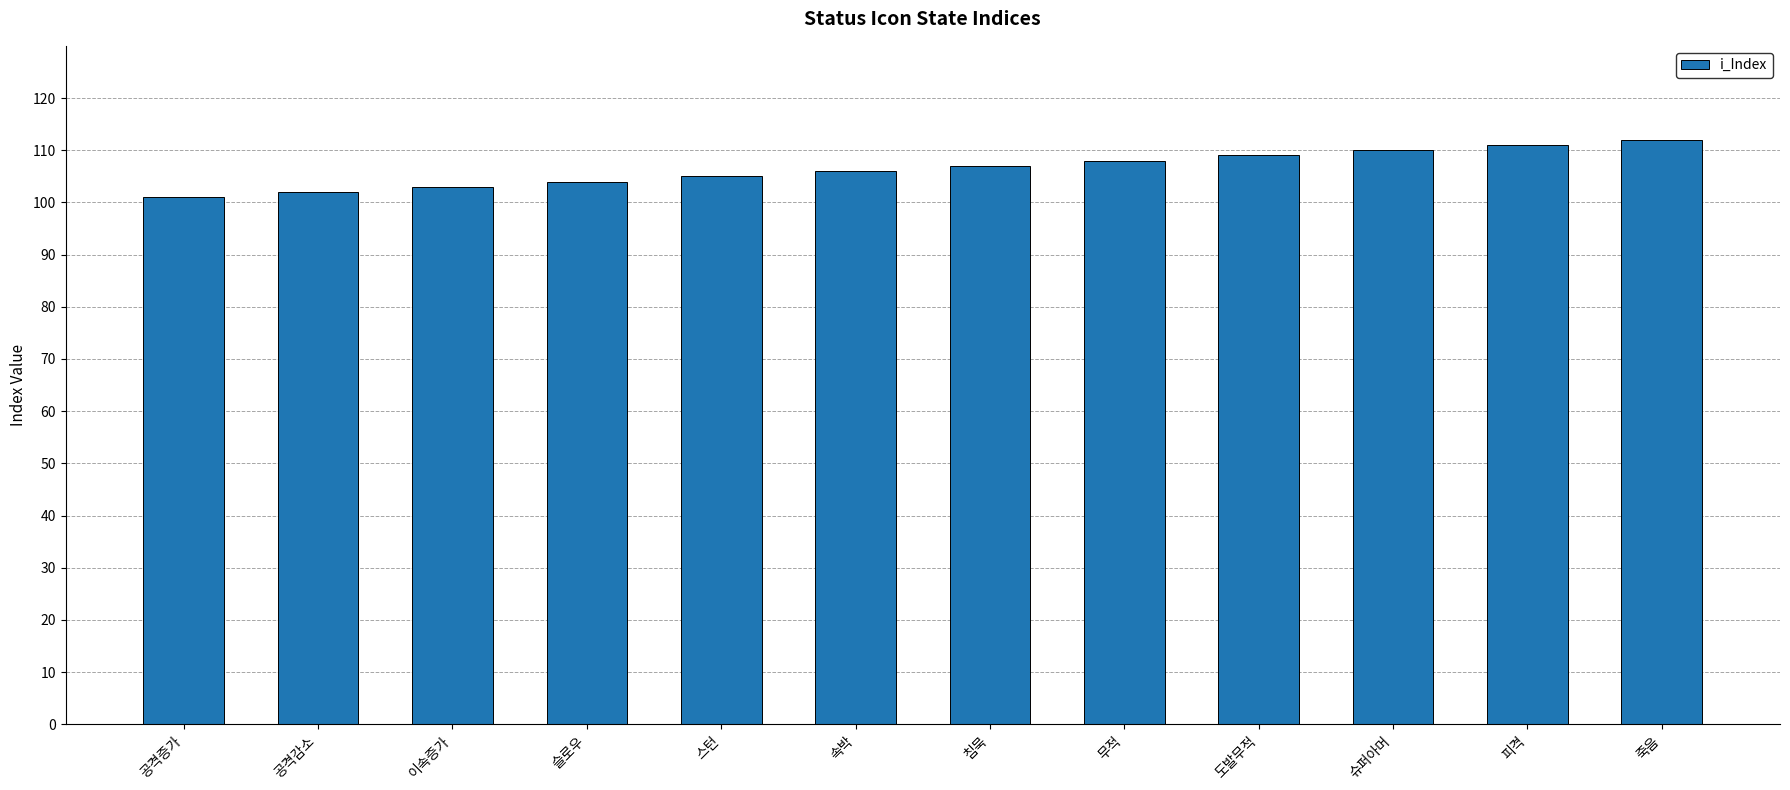

Reading left to right, transcribe all the data shown in this chart.

101	102	103	104	105	106	107	108	109	110	111	112